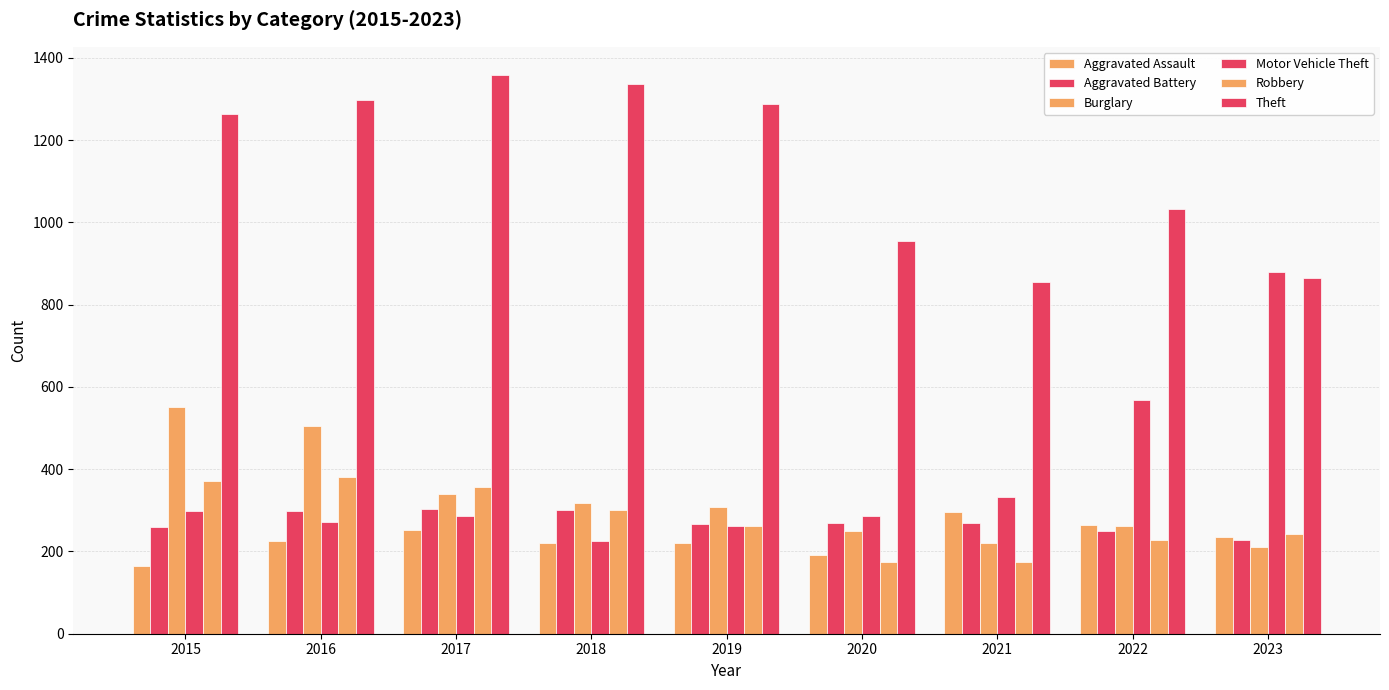

Is the value of Robbery at 2023 greater than the value of Aggravated Battery at 2018?

No